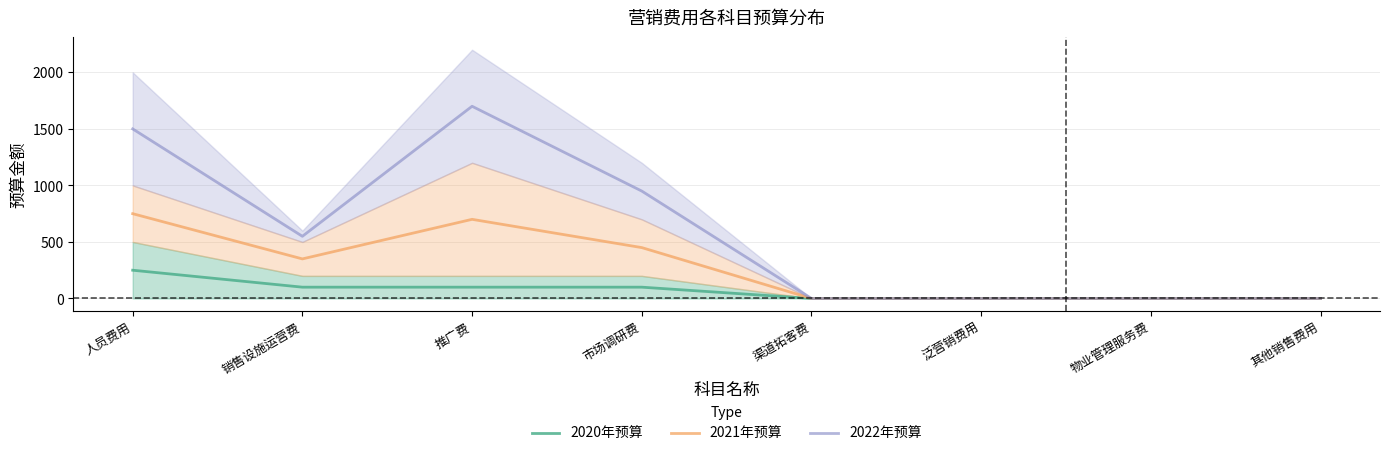

Rank the categories by 2021年预算 value from highest to lowest.

人员费用, 推广费, 市场调研费, 销售设施运营费, 渠道拓客费, 泛营销费用, 物业管理服务费, 其他销售费用